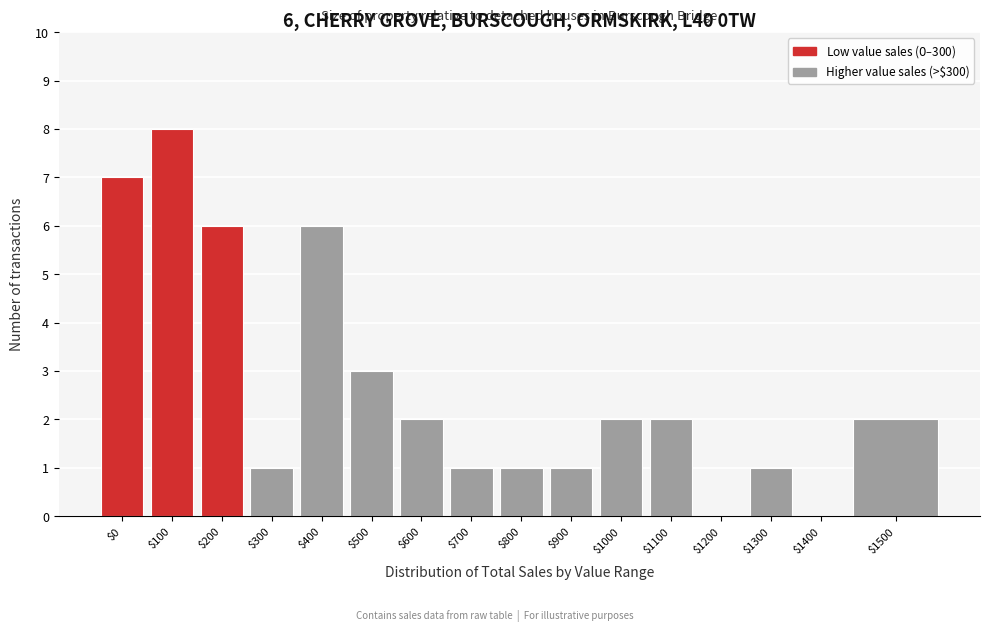

At which category does the chart reach its peak across all series?

$100